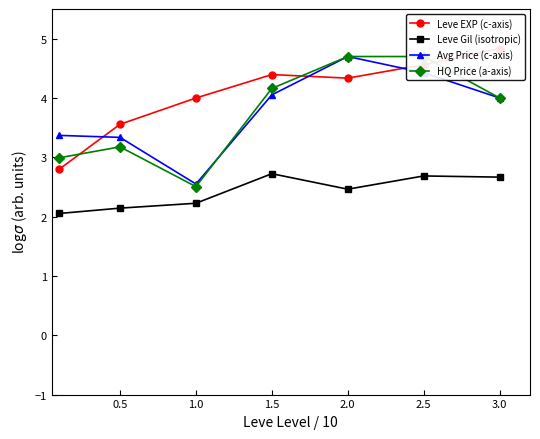

Rank the series at 1.5 from highest to lowest value.

Leve EXP (c-axis), HQ Price (a-axis), Avg Price (c-axis), Leve Gil (isotropic)